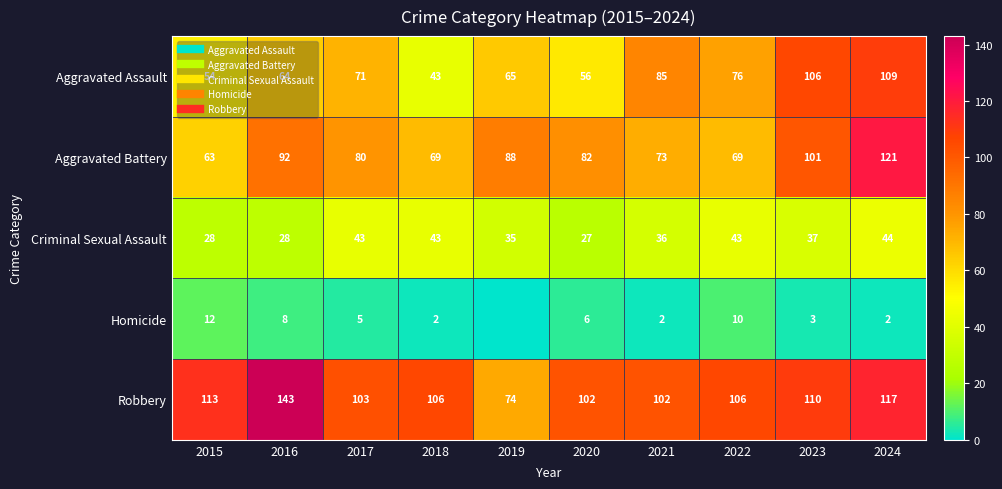

Read the Robbery value at 2023, to the nearest 10.

110